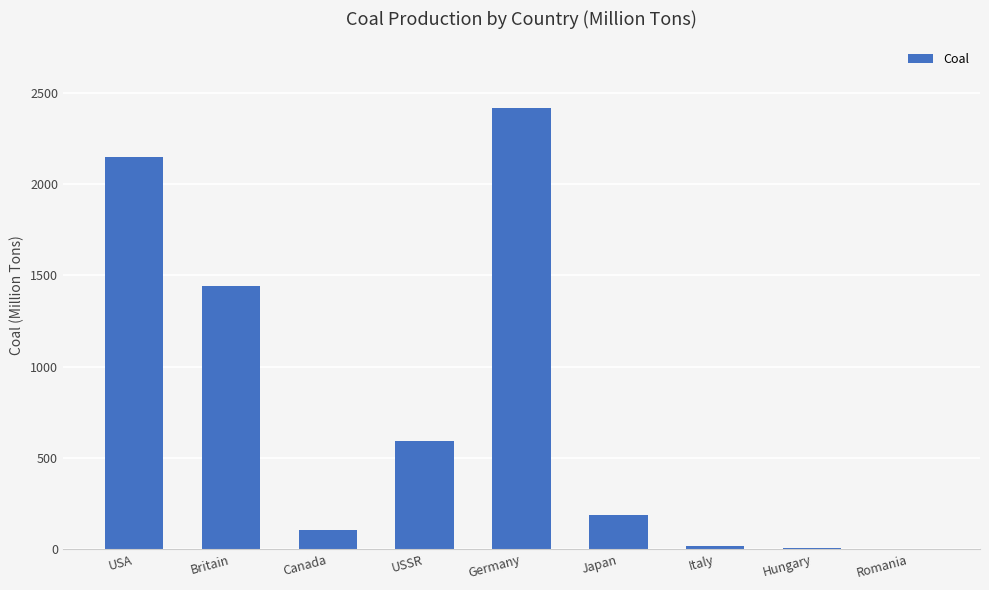

Count the number of data series in this chart.

1